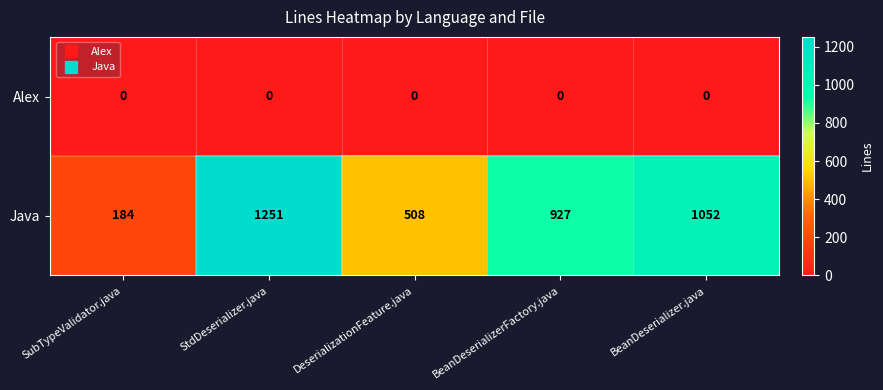

Reading left to right, transcribe all the data shown in this chart.

Alex: SubTypeValidator.java=0	StdDeserializer.java=0	DeserializationFeature.java=0	BeanDeserializerFactory.java=0	BeanDeserializer.java=0
Java: SubTypeValidator.java=184	StdDeserializer.java=1251	DeserializationFeature.java=508	BeanDeserializerFactory.java=927	BeanDeserializer.java=1052